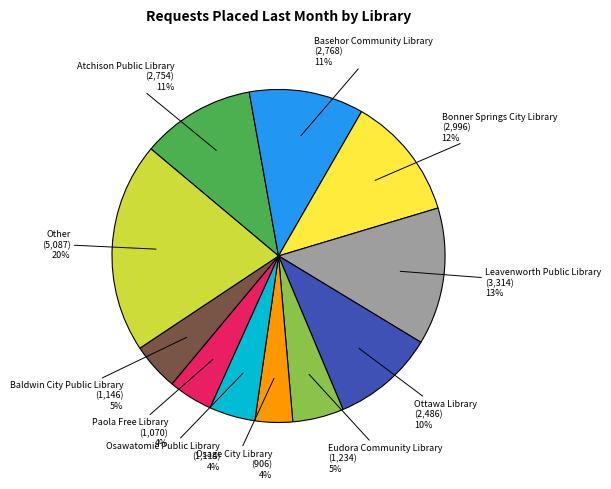

To the nearest percent, what is the average slice percentage?

9%